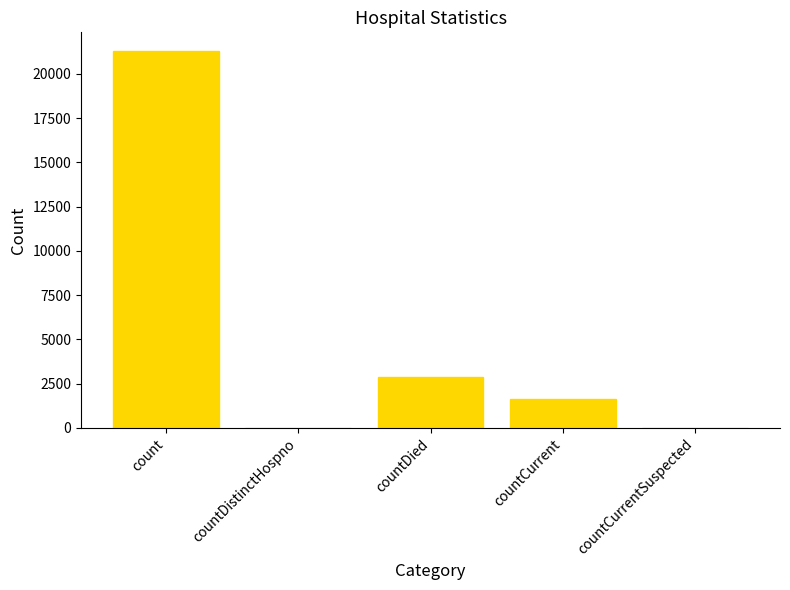

Where does the data first go above 1662?

count